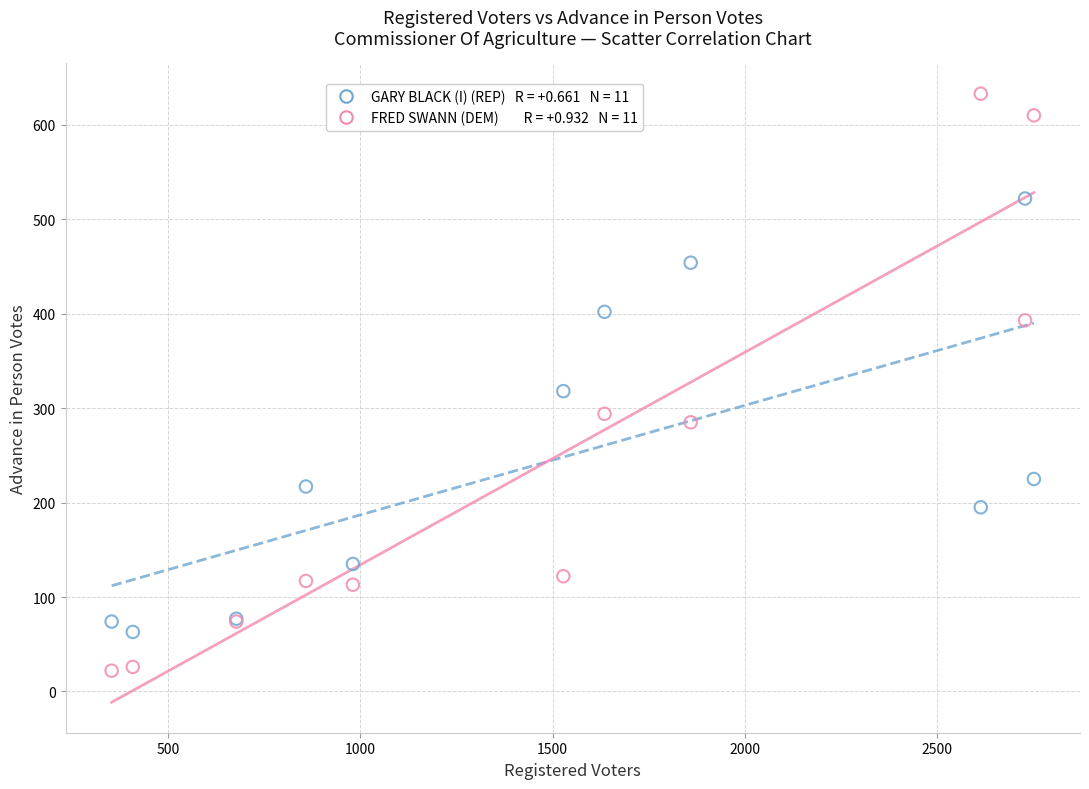

Across all series, what Y value is closest to 327?

318